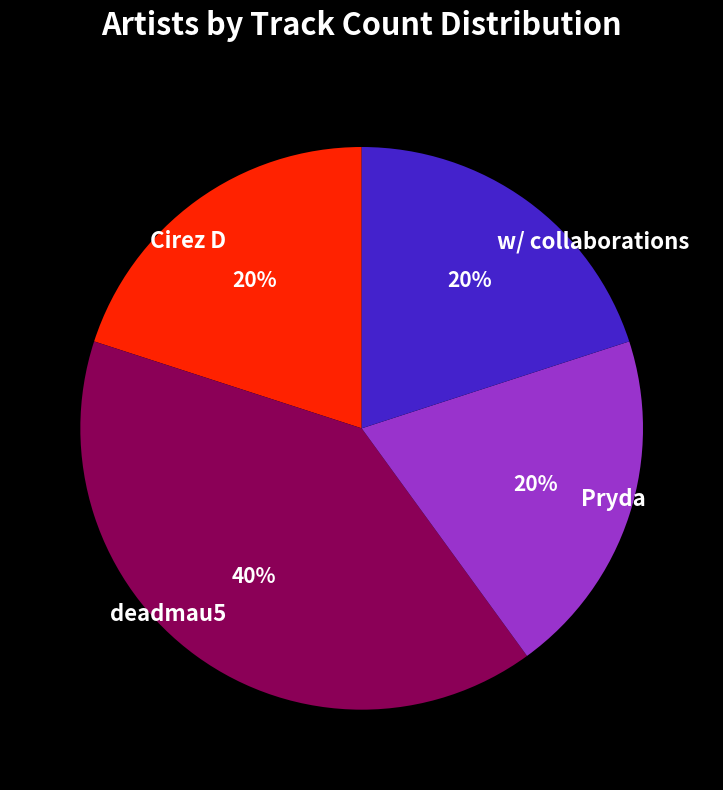

Which slice is the largest?

deadmau5